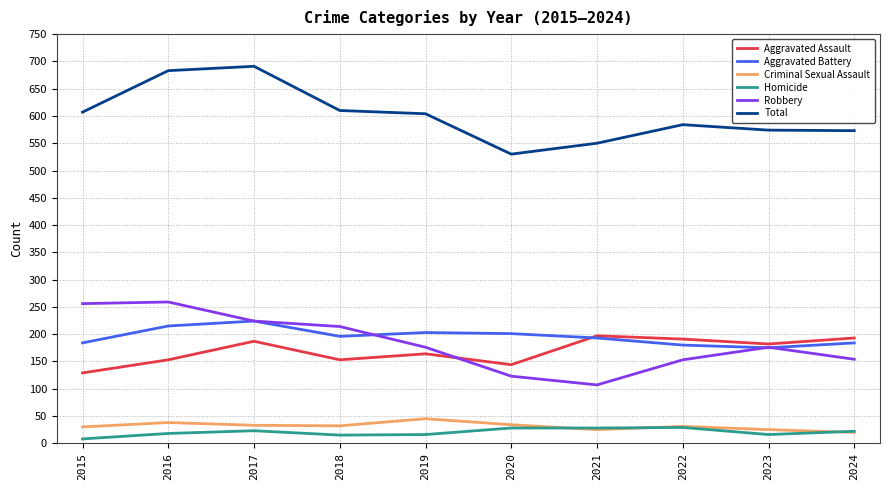

What is the difference between the Robbery values at 2015 and 2022?

103